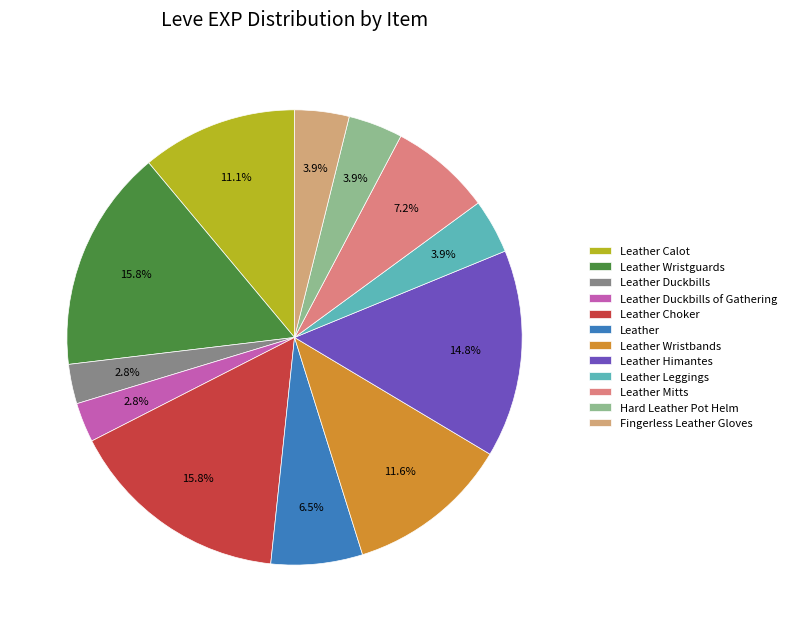

What is the total percentage of Leather Calot and Leather Wristbands?

22.7%